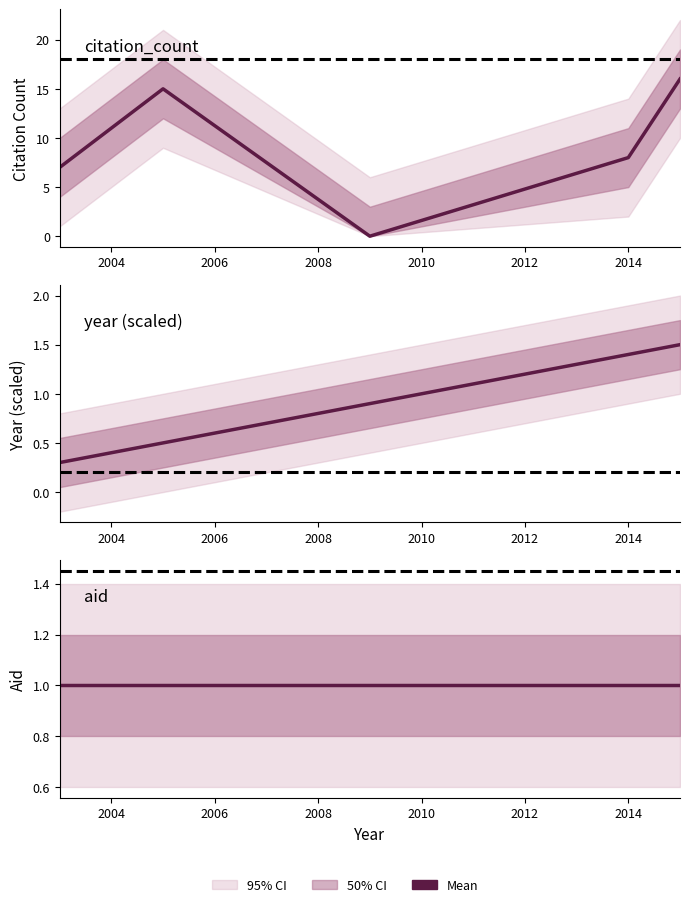

What is the greatest value displayed?

16.0